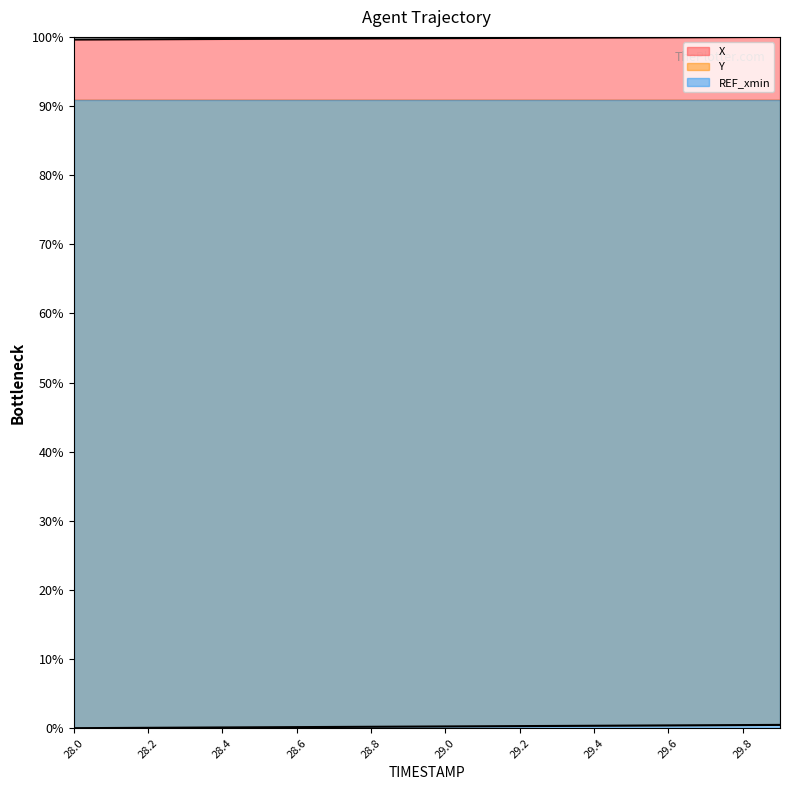

True or false: X has more than 1 interior local peaks.

False